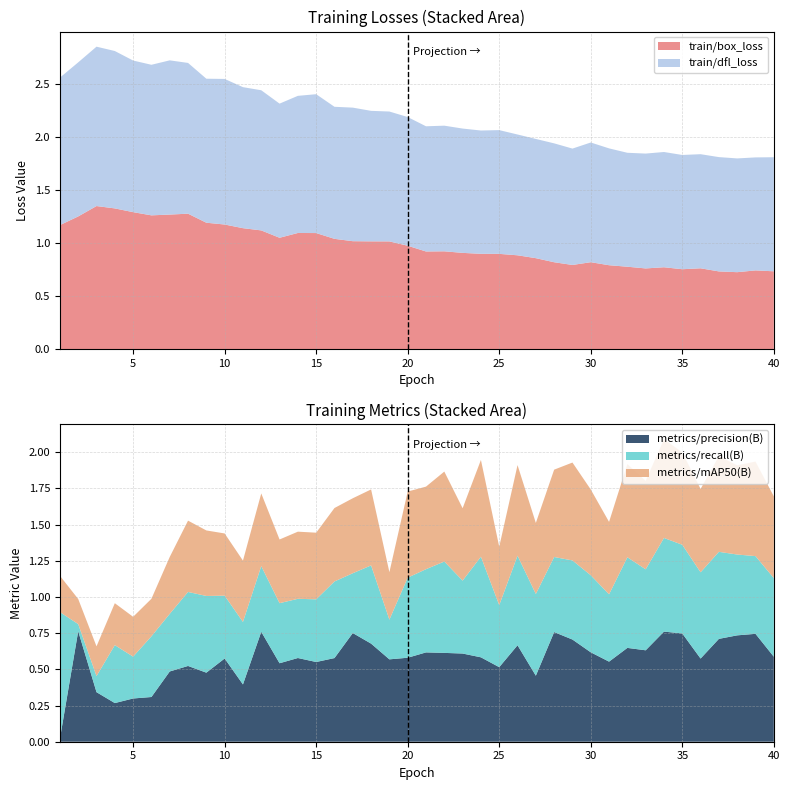

Reading left to right, what are all the values shown in this chart?

train/box_loss: 1=1.2	2=1.3	3=1.3	4=1.3	5=1.3	6=1.3	7=1.3	8=1.3	9=1.2	10=1.2	11=1.1	12=1.1	13=1.0	14=1.1	15=1.1	16=1.0	17=1.0	18=1.0	19=1.0	20=1.0	21=0.9	22=0.9	23=0.9	24=0.9	25=0.9	26=0.9	27=0.9	28=0.8	29=0.8	30=0.8	31=0.8	32=0.8	33=0.8	34=0.8	35=0.8	36=0.8	37=0.7	38=0.7	39=0.7	40=0.7
train/dfl_loss: 1=1.4	2=1.5	3=1.5	4=1.5	5=1.4	6=1.4	7=1.5	8=1.4	9=1.4	10=1.4	11=1.3	12=1.3	13=1.3	14=1.3	15=1.3	16=1.2	17=1.3	18=1.2	19=1.2	20=1.2	21=1.2	22=1.2	23=1.2	24=1.2	25=1.2	26=1.1	27=1.1	28=1.1	29=1.1	30=1.1	31=1.1	32=1.1	33=1.1	34=1.1	35=1.1	36=1.1	37=1.1	38=1.1	39=1.1	40=1.1
metrics/precision(B): 1=0.0	2=0.8	3=0.3	4=0.3	5=0.3	6=0.3	7=0.5	8=0.5	9=0.5	10=0.6	11=0.4	12=0.8	13=0.5	14=0.6	15=0.6	16=0.6	17=0.8	18=0.7	19=0.6	20=0.6	21=0.6	22=0.6	23=0.6	24=0.6	25=0.5	26=0.7	27=0.5	28=0.8	29=0.7	30=0.6	31=0.6	32=0.6	33=0.6	34=0.8	35=0.7	36=0.6	37=0.7	38=0.7	39=0.7	40=0.6
metrics/recall(B): 1=0.9	2=0.0	3=0.1	4=0.4	5=0.3	6=0.4	7=0.4	8=0.5	9=0.5	10=0.4	11=0.4	12=0.5	13=0.4	14=0.4	15=0.4	16=0.5	17=0.4	18=0.5	19=0.3	20=0.6	21=0.6	22=0.6	23=0.5	24=0.7	25=0.4	26=0.6	27=0.6	28=0.5	29=0.5	30=0.5	31=0.5	32=0.6	33=0.6	34=0.6	35=0.6	36=0.6	37=0.6	38=0.6	39=0.5	40=0.5
metrics/mAP50(B): 1=0.3	2=0.2	3=0.2	4=0.3	5=0.3	6=0.3	7=0.4	8=0.5	9=0.5	10=0.4	11=0.4	12=0.5	13=0.4	14=0.5	15=0.5	16=0.5	17=0.5	18=0.5	19=0.3	20=0.6	21=0.6	22=0.6	23=0.5	24=0.7	25=0.4	26=0.6	27=0.5	28=0.6	29=0.7	30=0.6	31=0.5	32=0.6	33=0.6	34=0.7	35=0.6	36=0.6	37=0.7	38=0.6	39=0.7	40=0.6